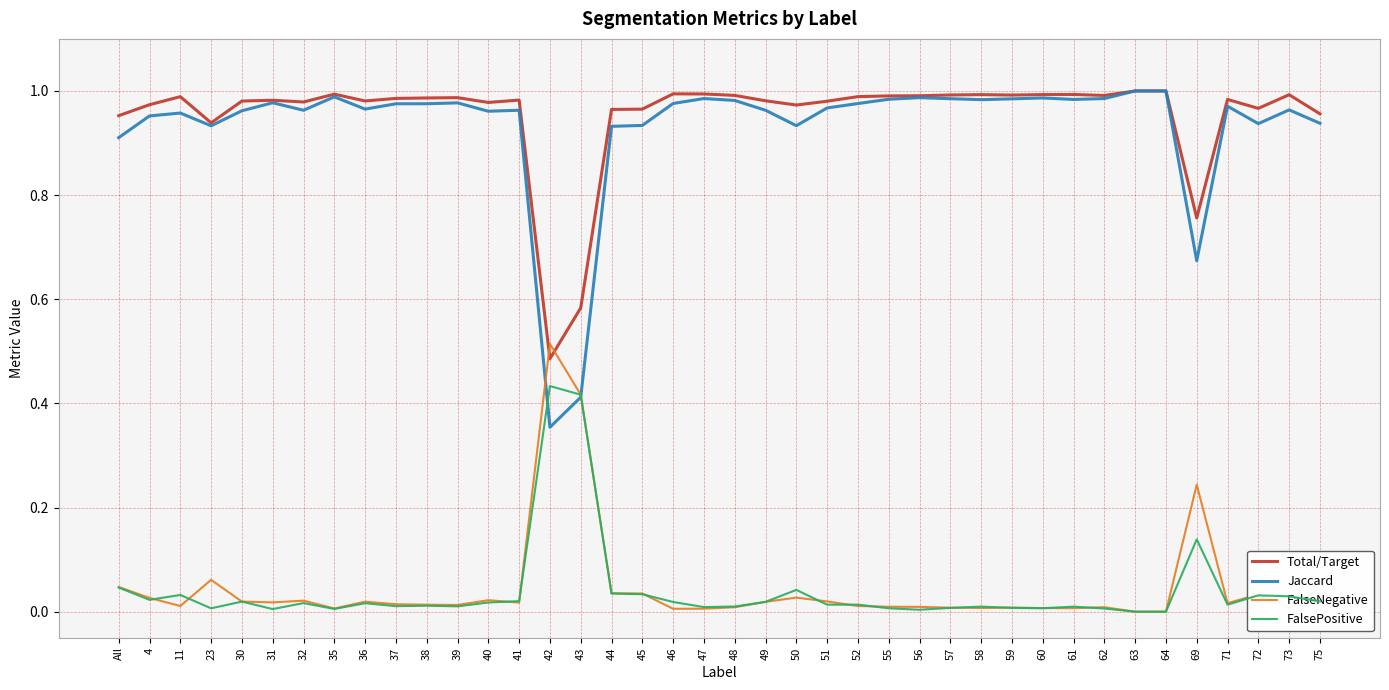

Which category has the highest value in the FalseNegative series?

42